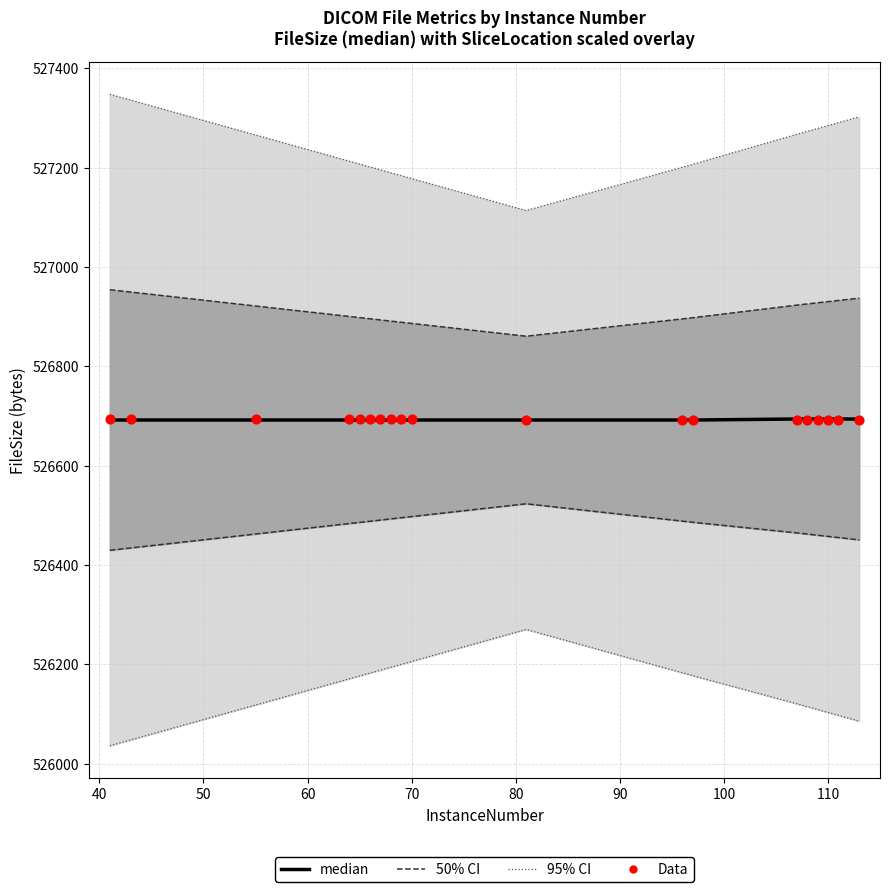

Which series contains the highest Y value?

95% CI